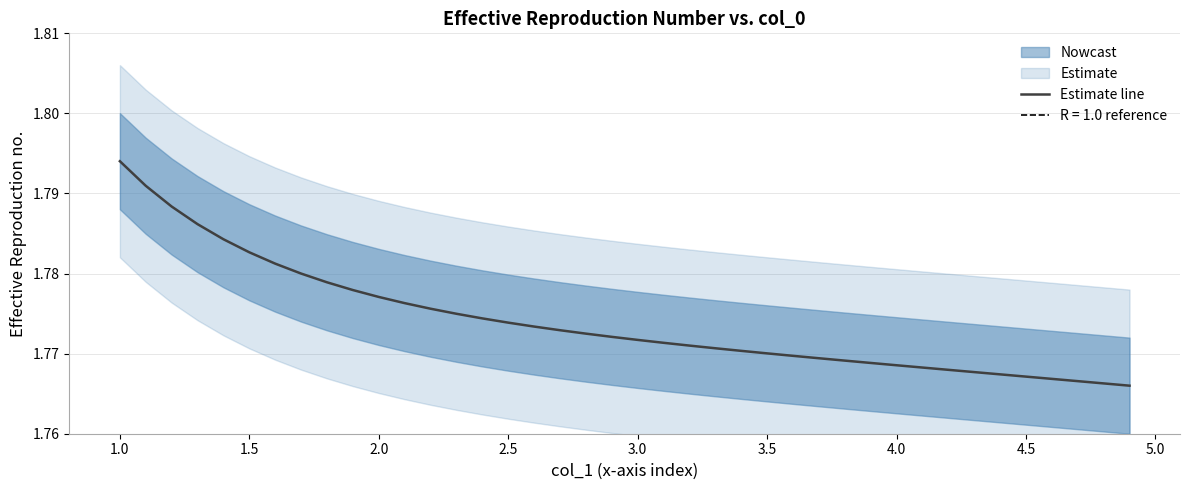

Which category has the highest value in the Estimate line series?

1.0